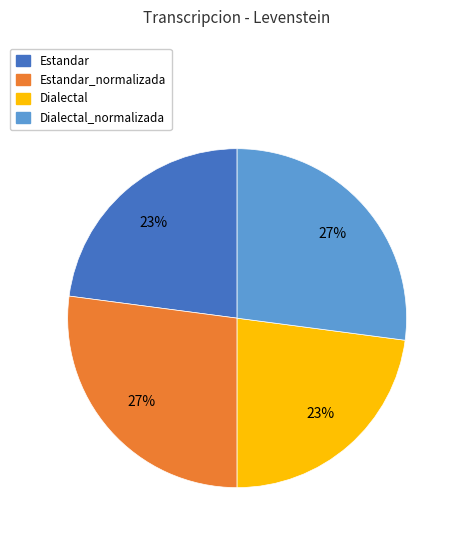

To the nearest percent, what percentage of the pie is Dialectal_normalizada?

27%